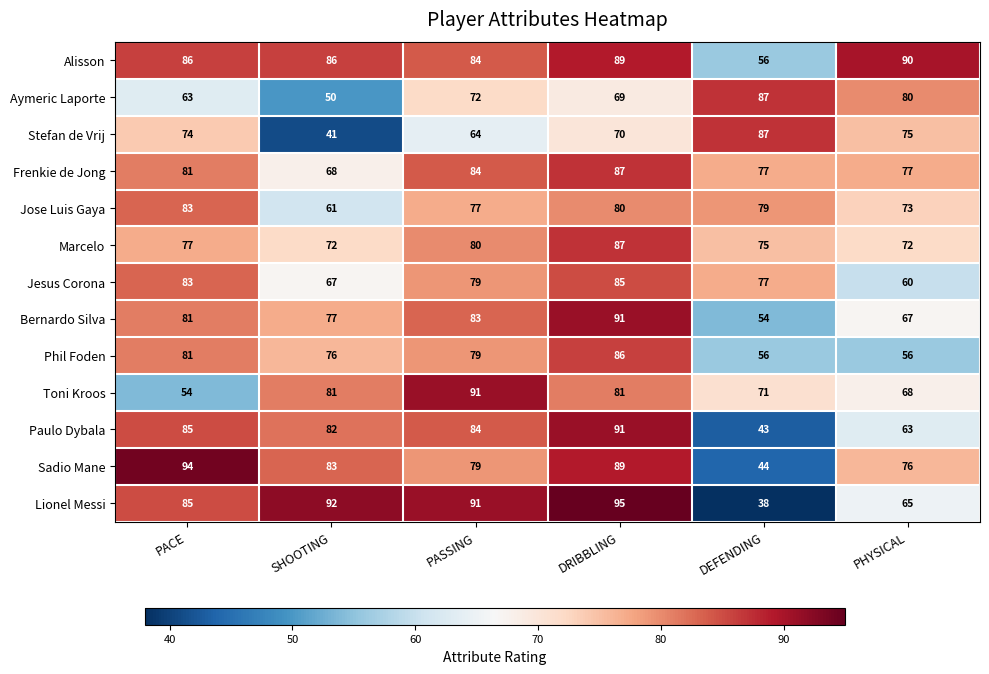

Count the number of categories in the chart.

6